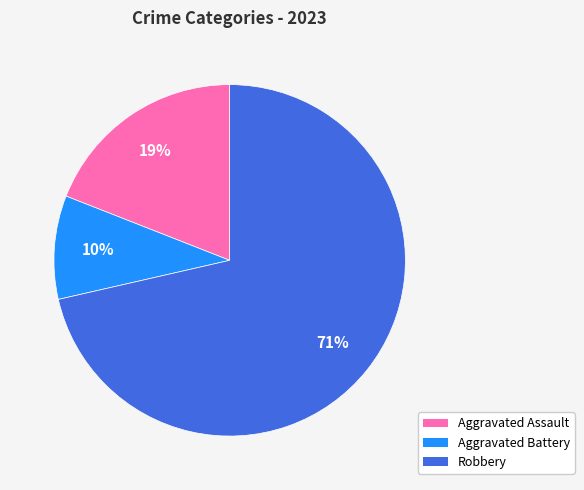

To the nearest percent, what is the average slice percentage?

33%